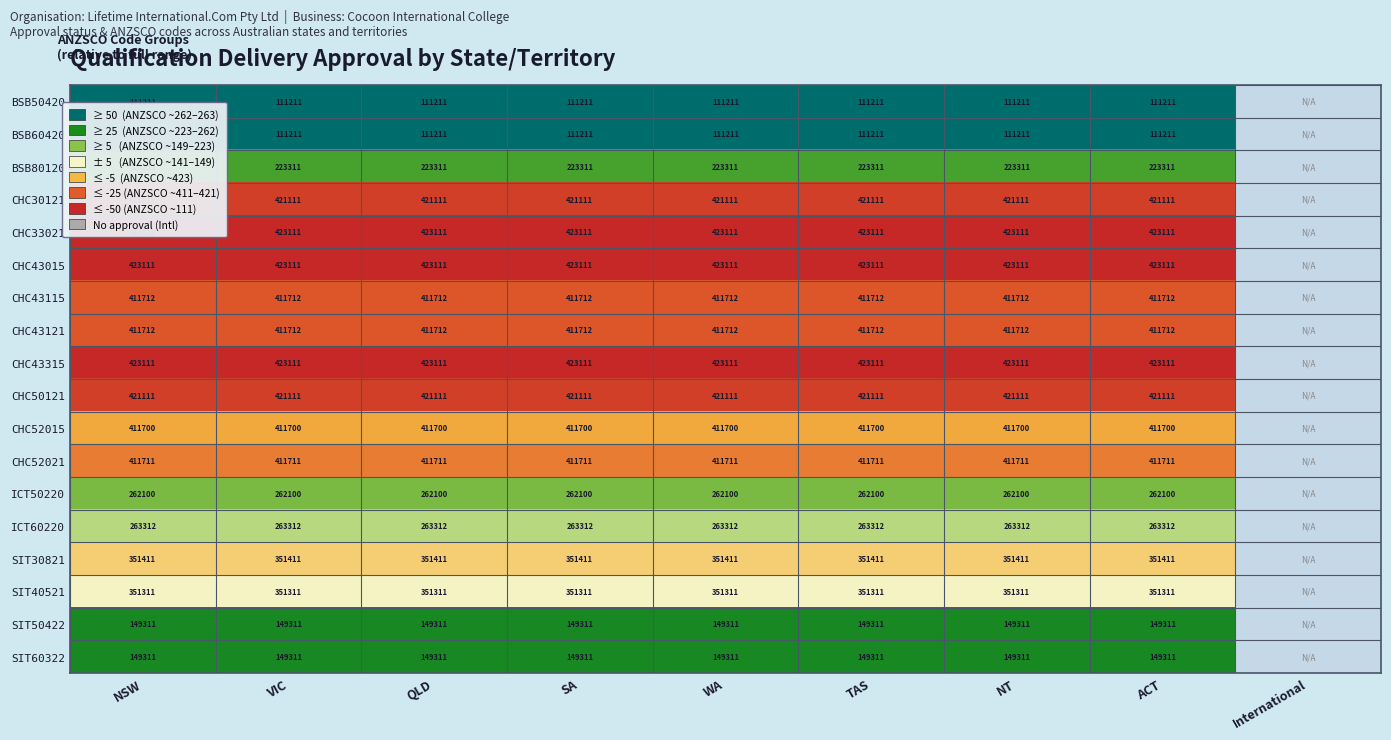

What is the total value across all series at QLD?

5730879